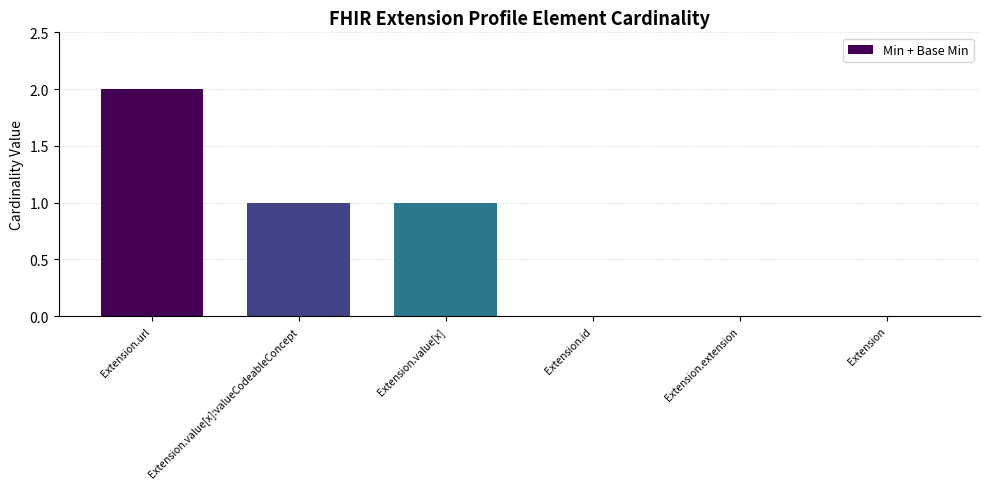

Reading left to right, list all the values displayed in this chart.

2	1	1	0	0	0